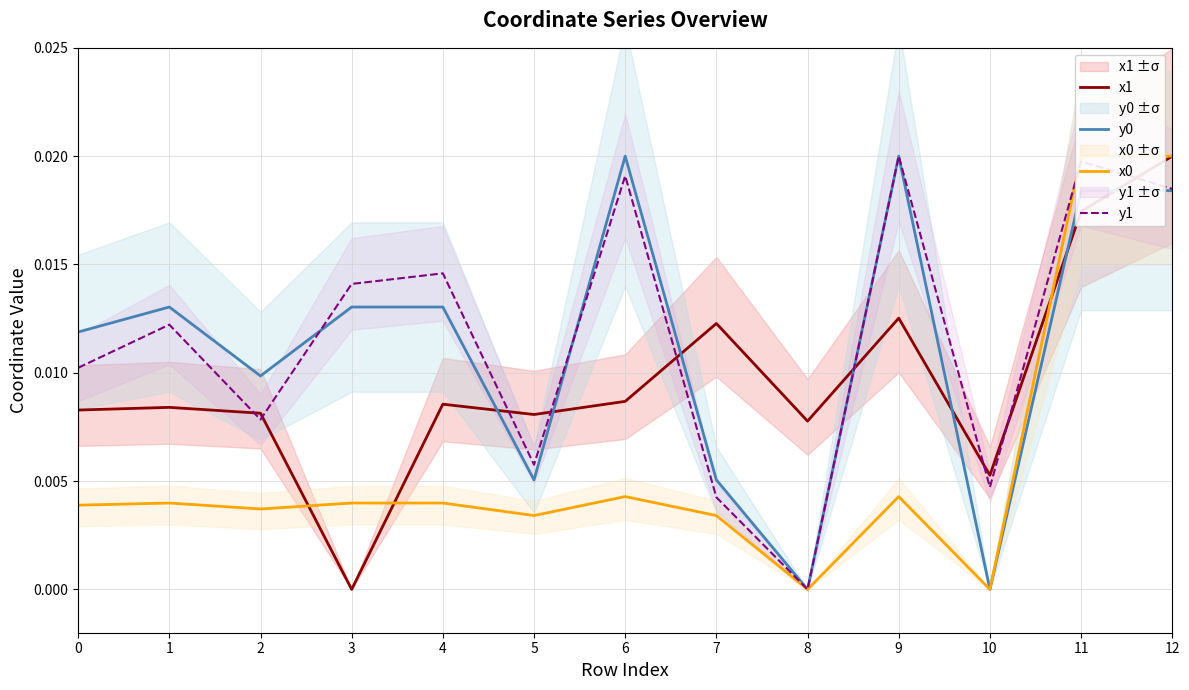

Where is y0 nearest to the value 0?

8